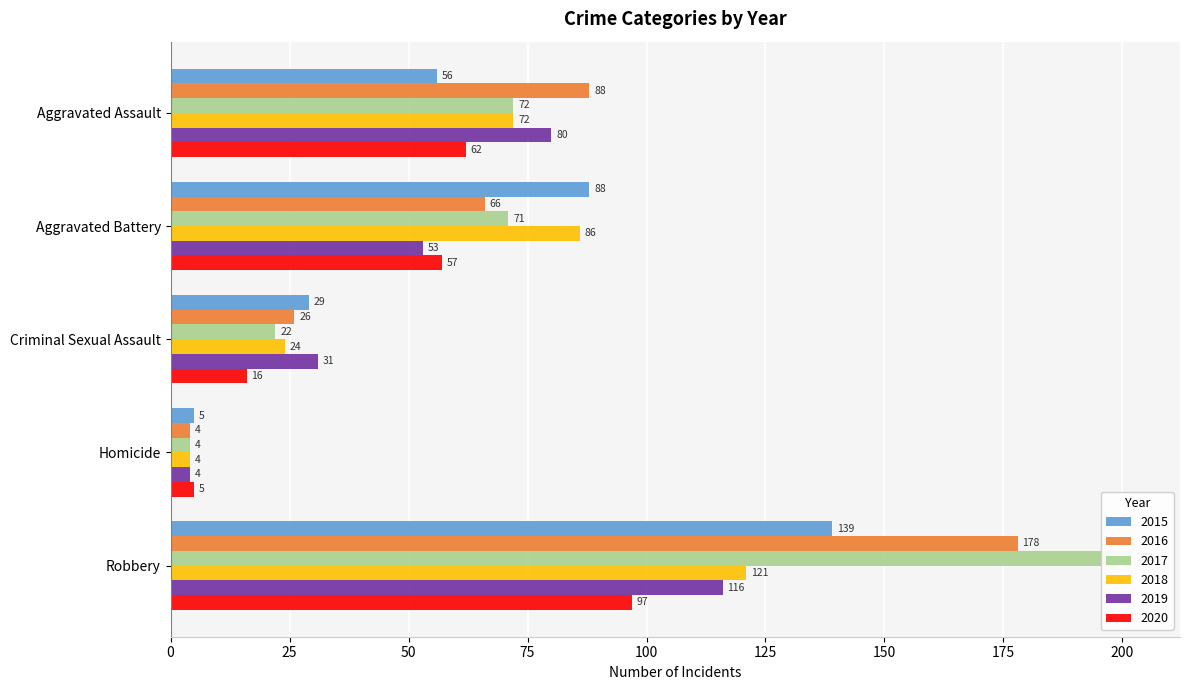

Which series has the widest spread of values?

2017